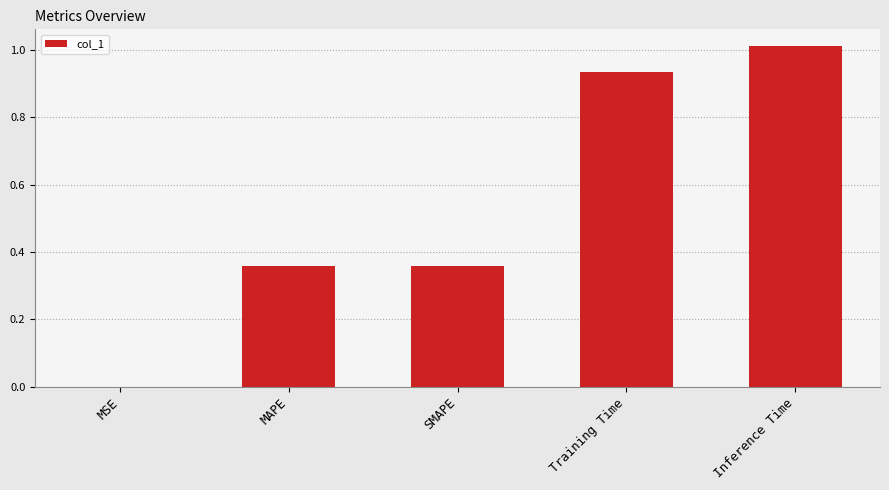

What is the difference between the values at Training Time and MAPE?

0.6